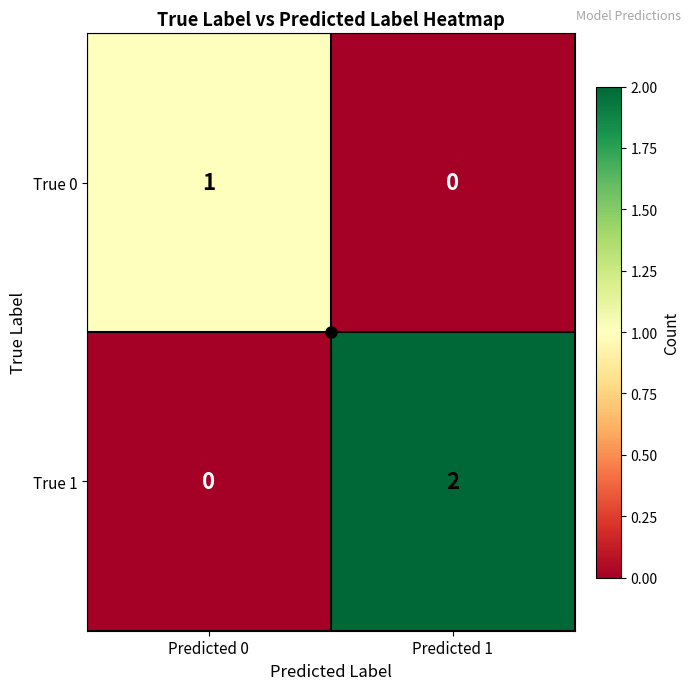

At which category is the sum across all series the highest?

Predicted 1